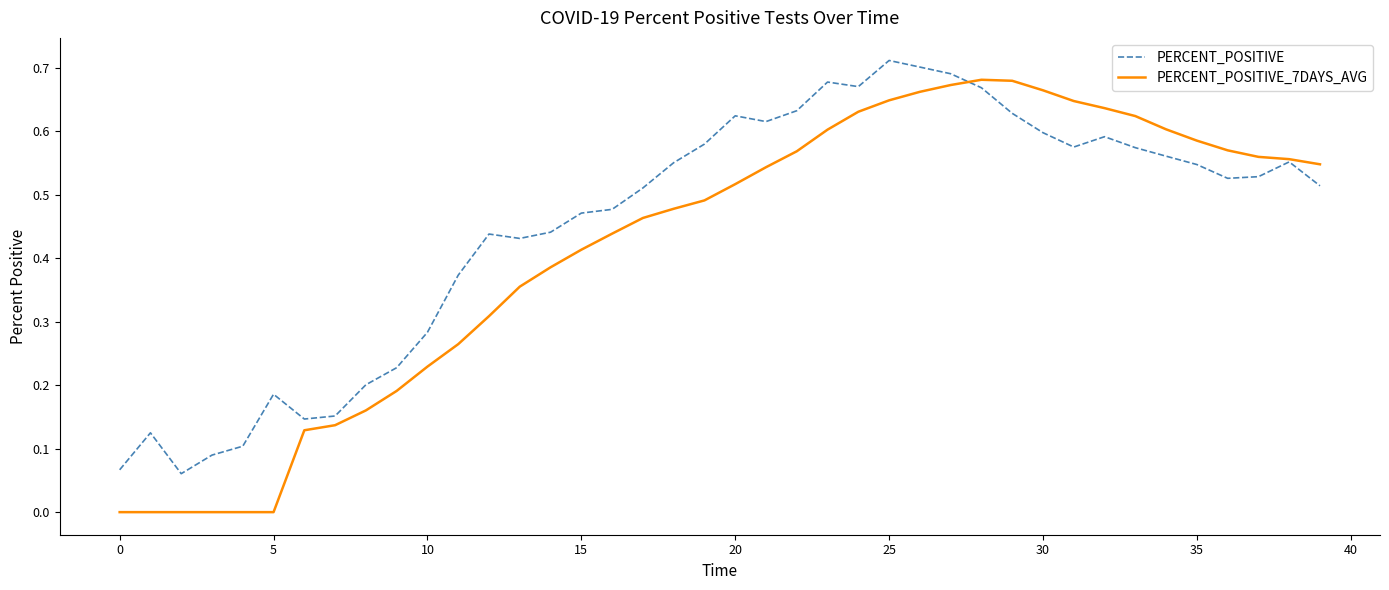

Which series has the largest range (max minus min)?

PERCENT_POSITIVE_7DAYS_AVG